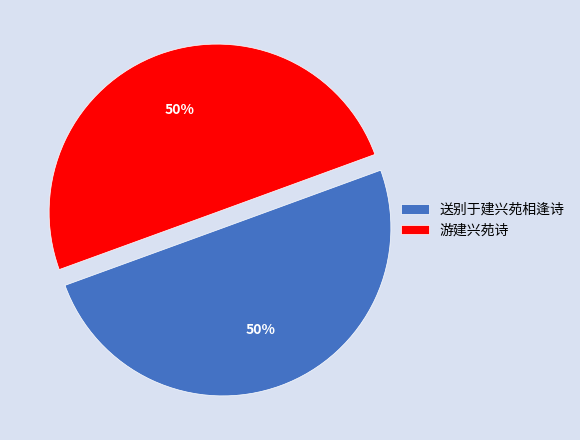

Approximately how many times larger is the value at 游建兴苑诗 compared to 送别于建兴苑相逢诗?

1.0